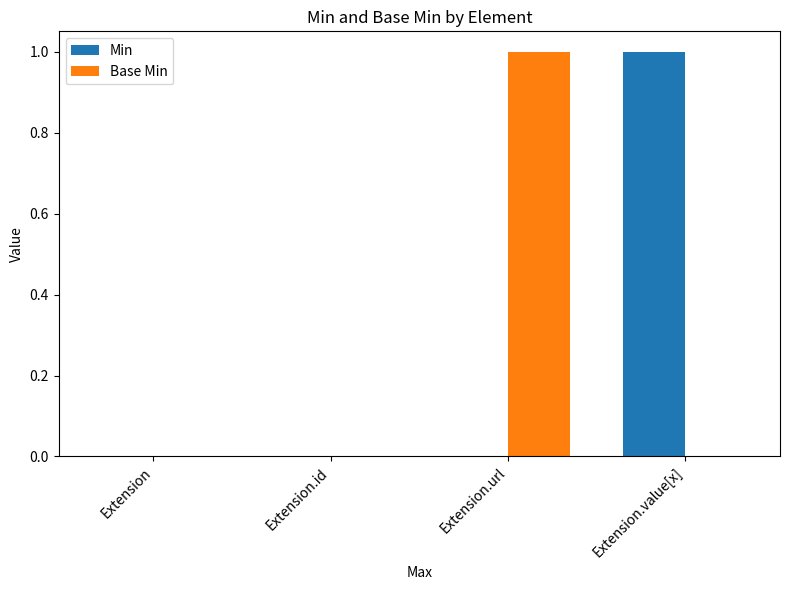

What is the difference between the Min values at Extension.id and Extension.value[x]?

1